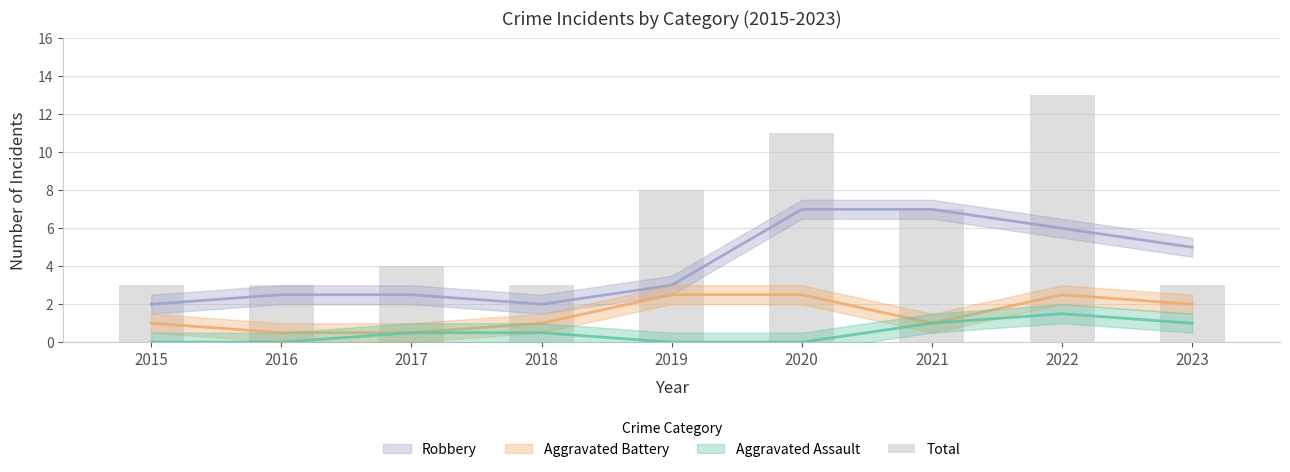

At which category does the chart reach its minimum across all series?

2015